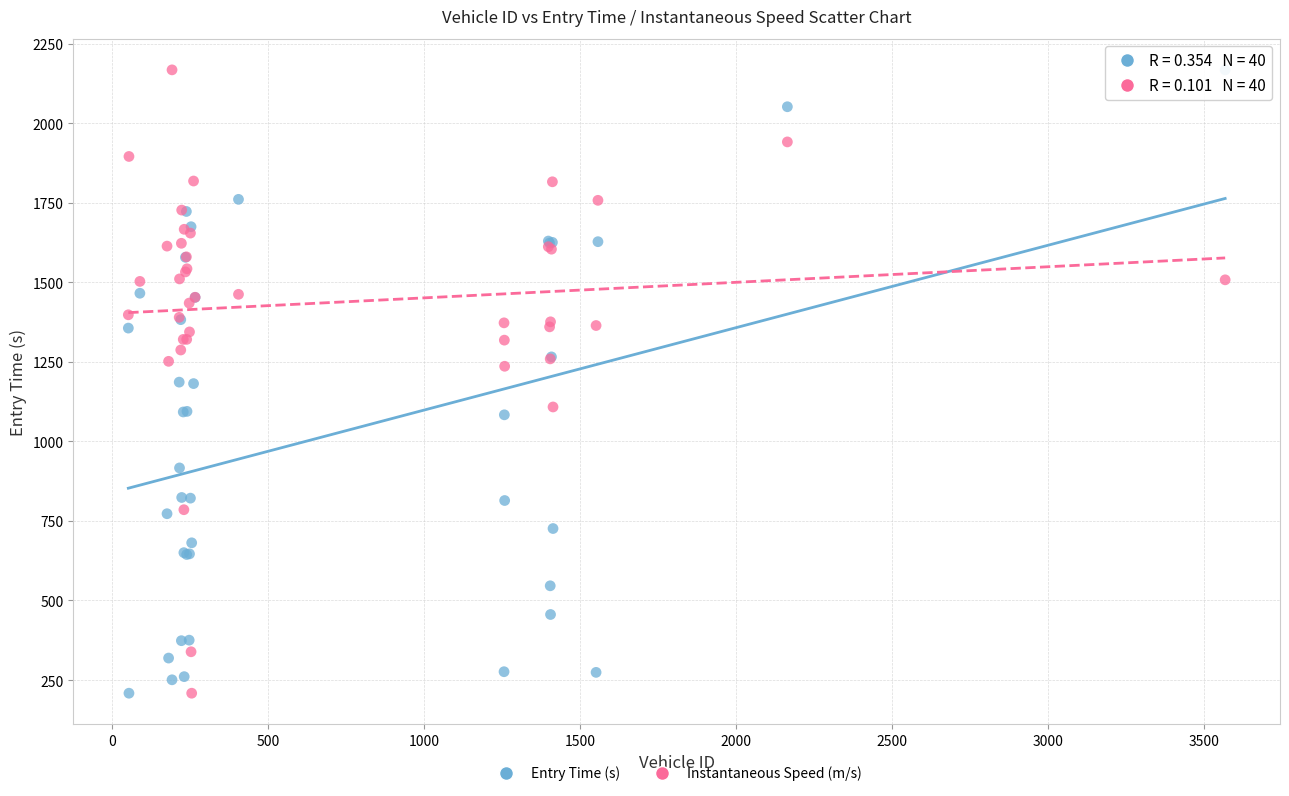

What is the X range (max minus min) for the scatter plot?

3515.0